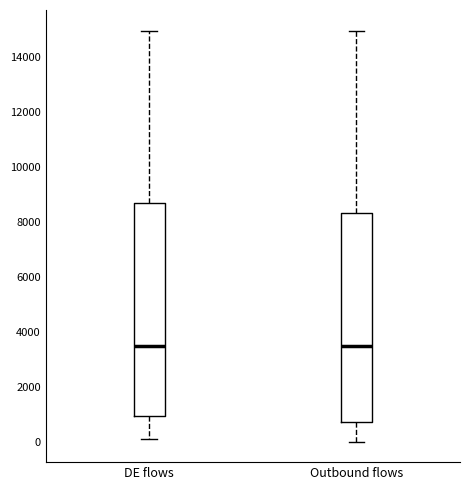

Reading left to right, transcribe this box plot: for each box, give where its median line is, the range the box spans, and where its two whiskers end, as read against the y-axis. The values are not printed on the chart, so give them approximately, as read against the axis.

DE flows: median 3600, box 1000 to 8600, whiskers 200 to 15000
Outbound flows: median 3600, box 800 to 8400, whiskers 0 to 15000